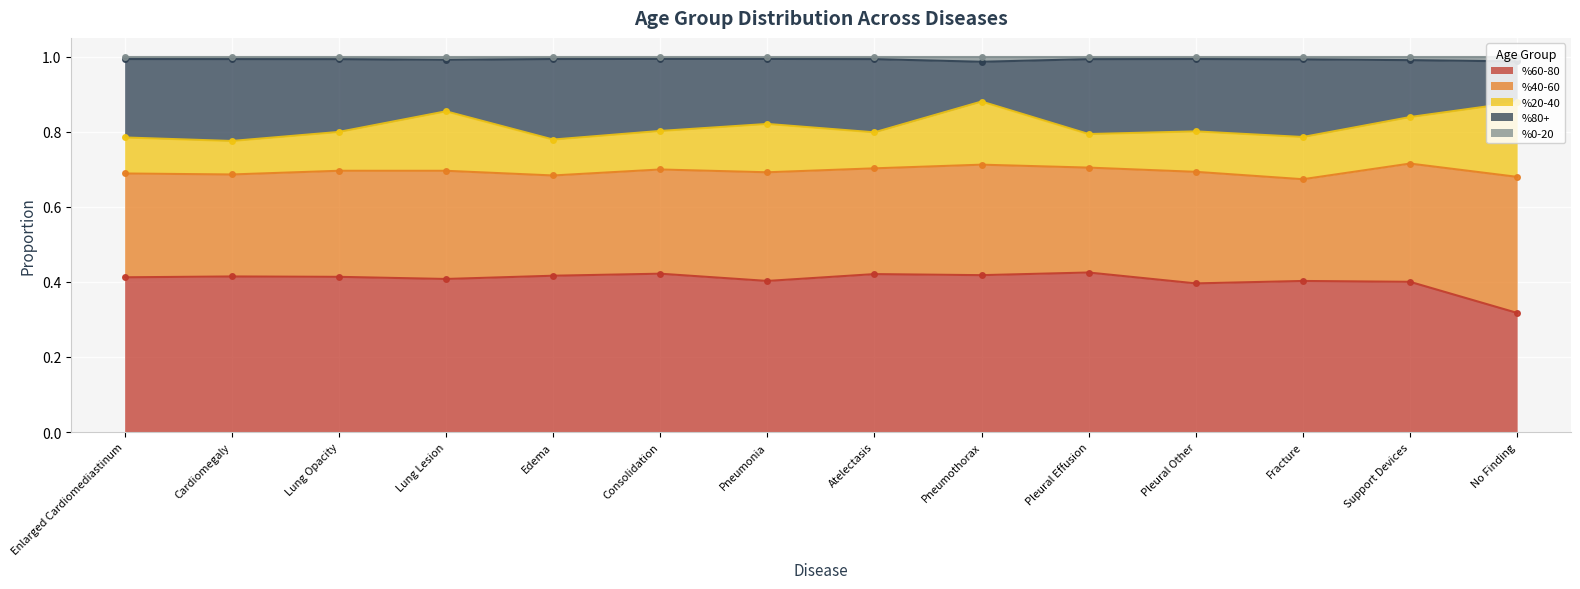

True or false: %60-80 and %0-20 intersect in this chart.

False